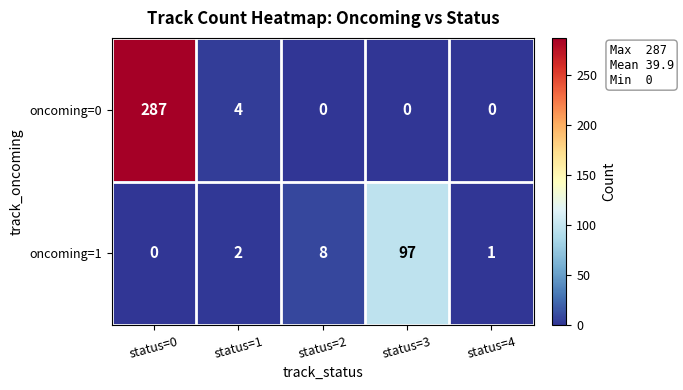

How many values in the oncoming=0 series exceed 0?

2